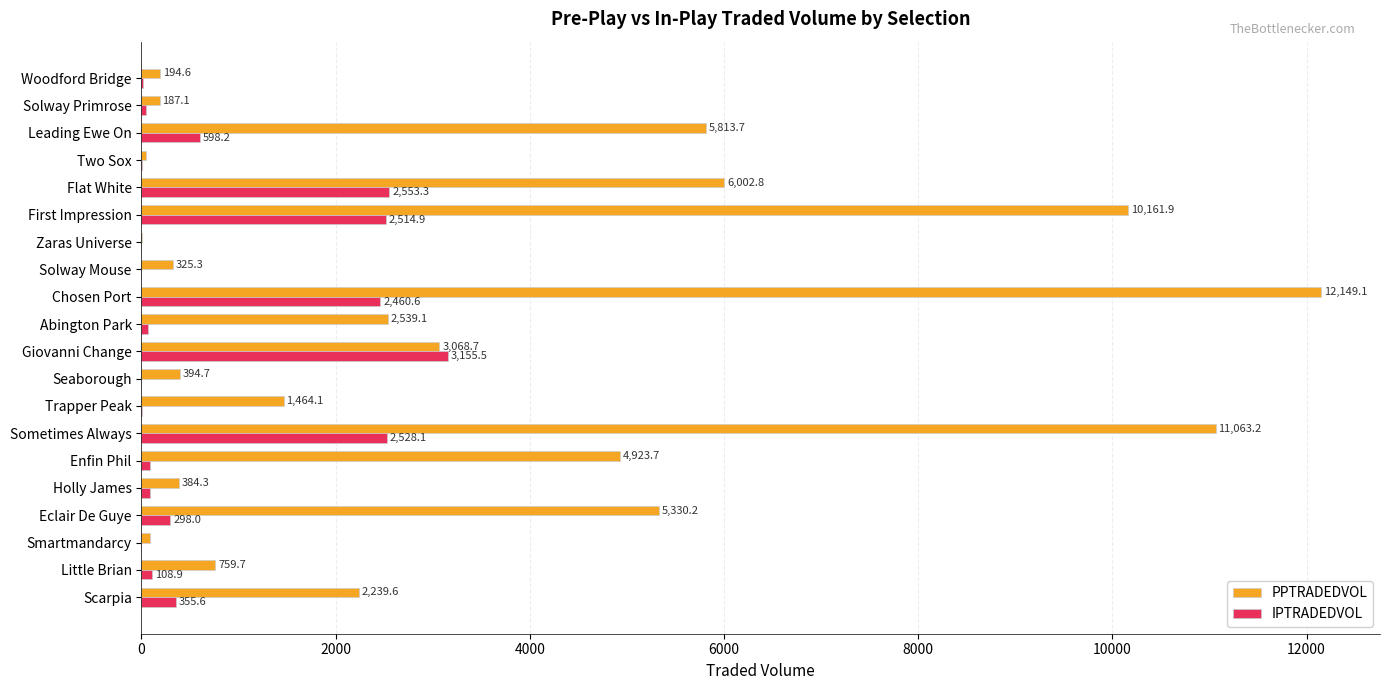

What is the maximum value shown in the chart?

12149.1